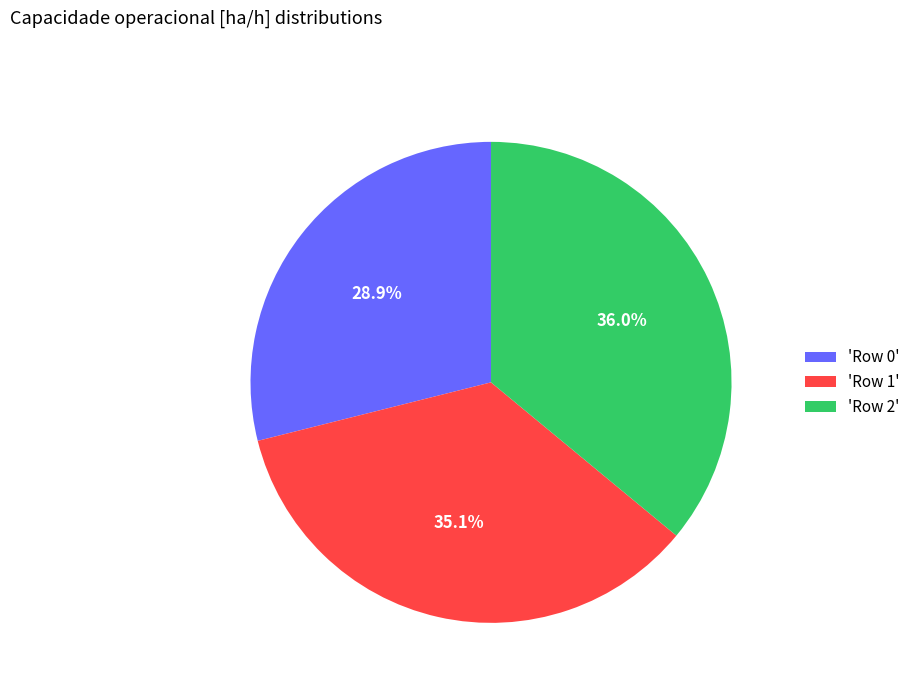

Is there a majority slice in this chart?

No